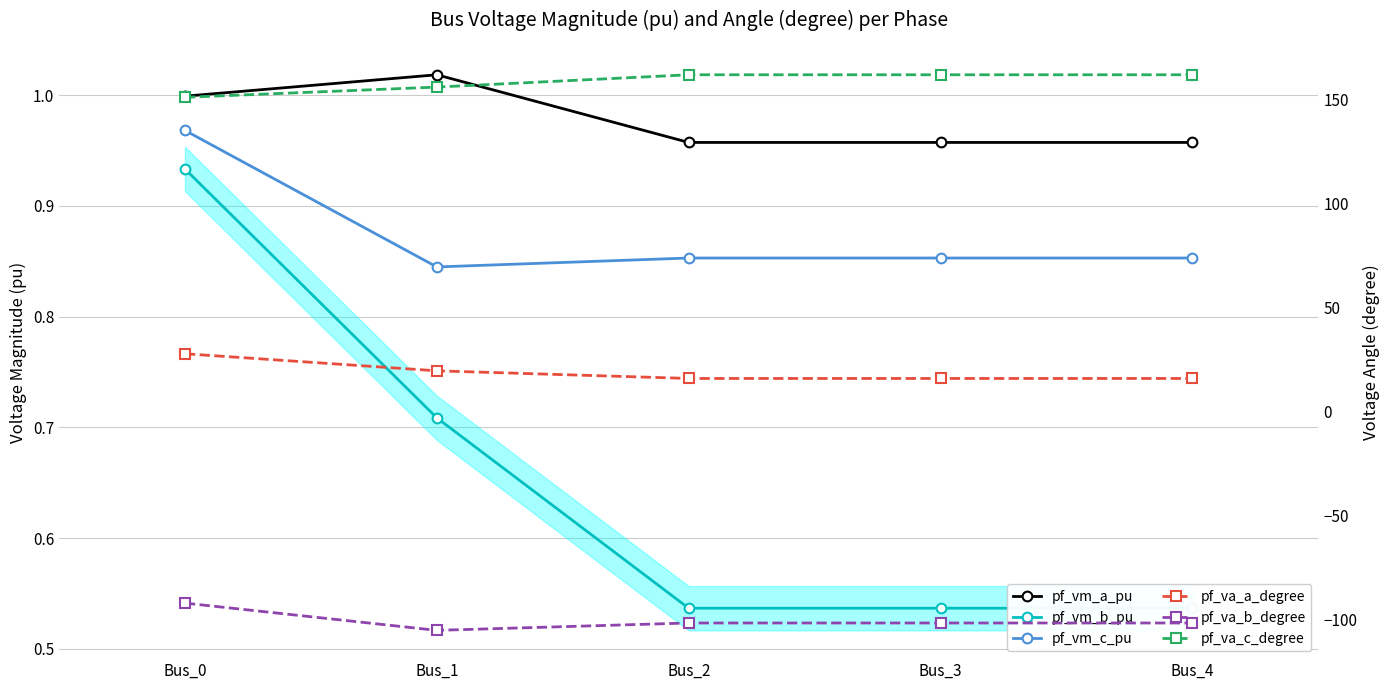

Is the value of pf_va_b_degree at Bus_1 greater than the value of pf_vm_c_pu at Bus_3?

No